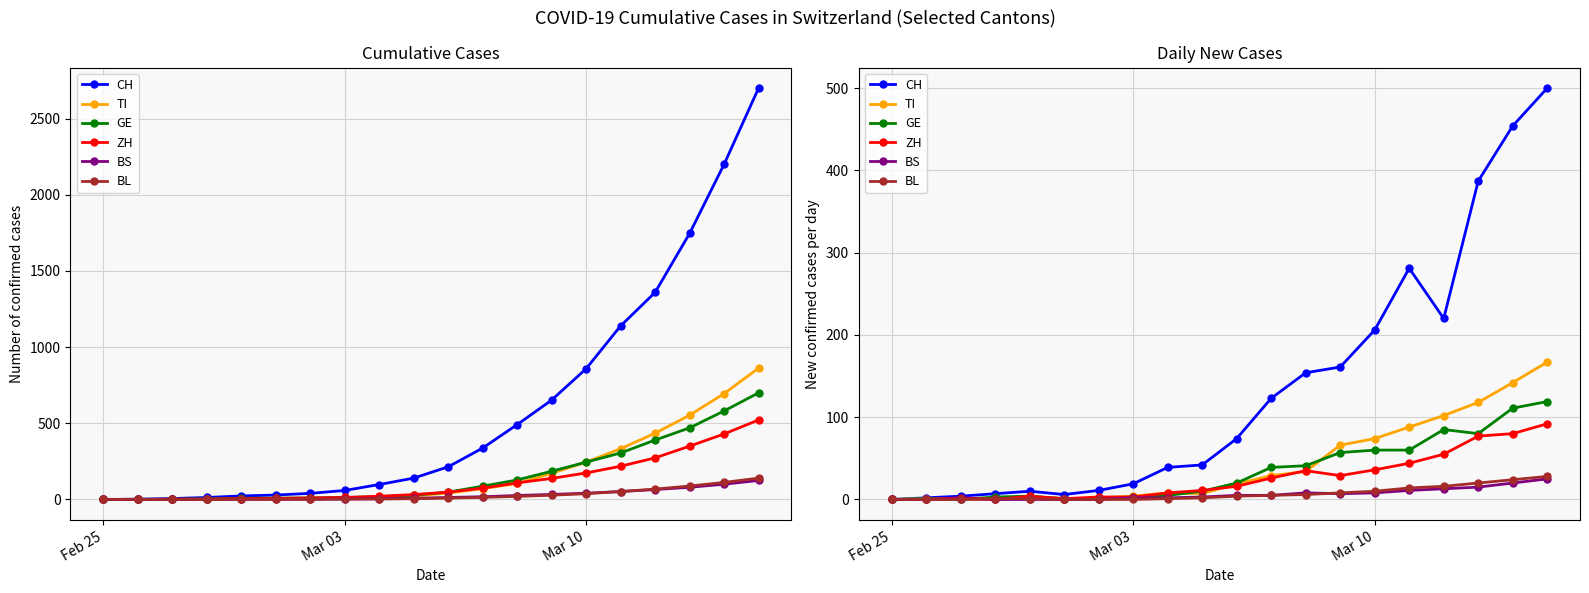

At how many categories does at least one series exceed 295?

3